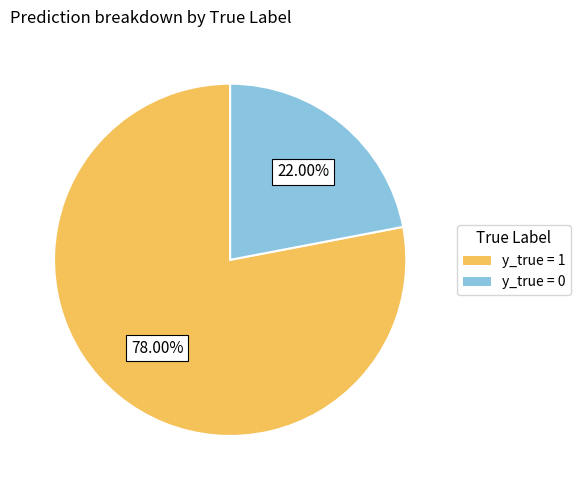

Is there any slice that represents more than half of the pie?

Yes